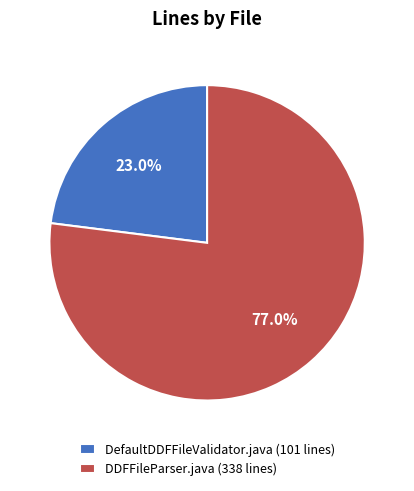

Which has a higher value, DDFFileParser.java (338 lines) or DefaultDDFFileValidator.java (101 lines)?

DDFFileParser.java (338 lines)